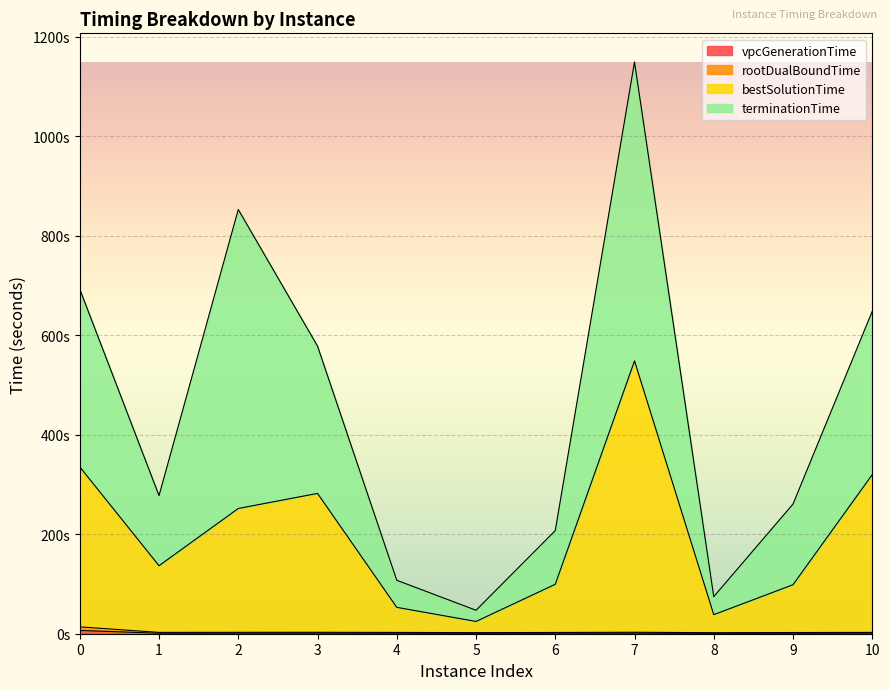

True or false: bestSolutionTime has more than 0 points higher than both neighbors.

True